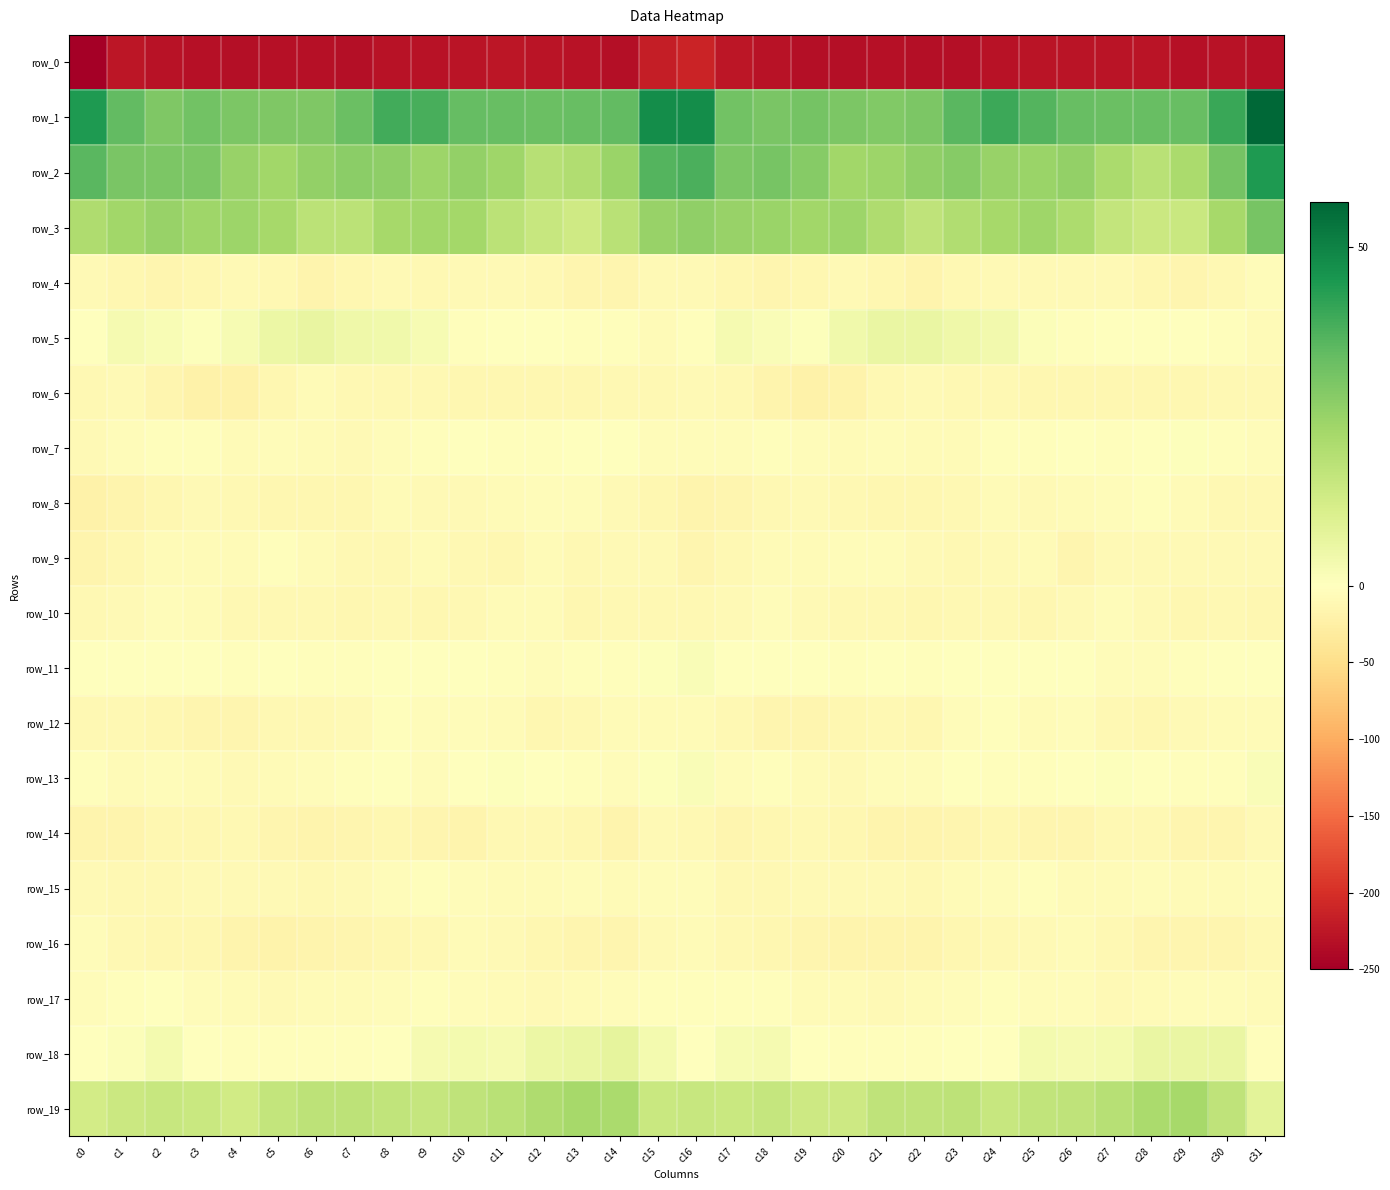

Which category has the lowest value across all series?

c0